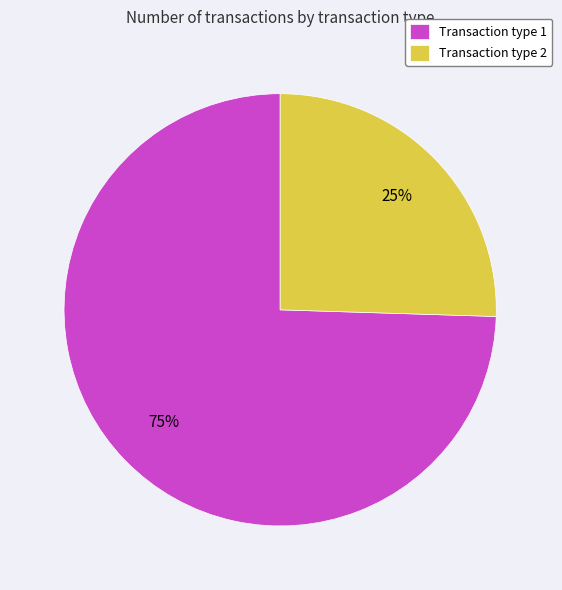

Which category accounts for the majority?

Transaction type 1